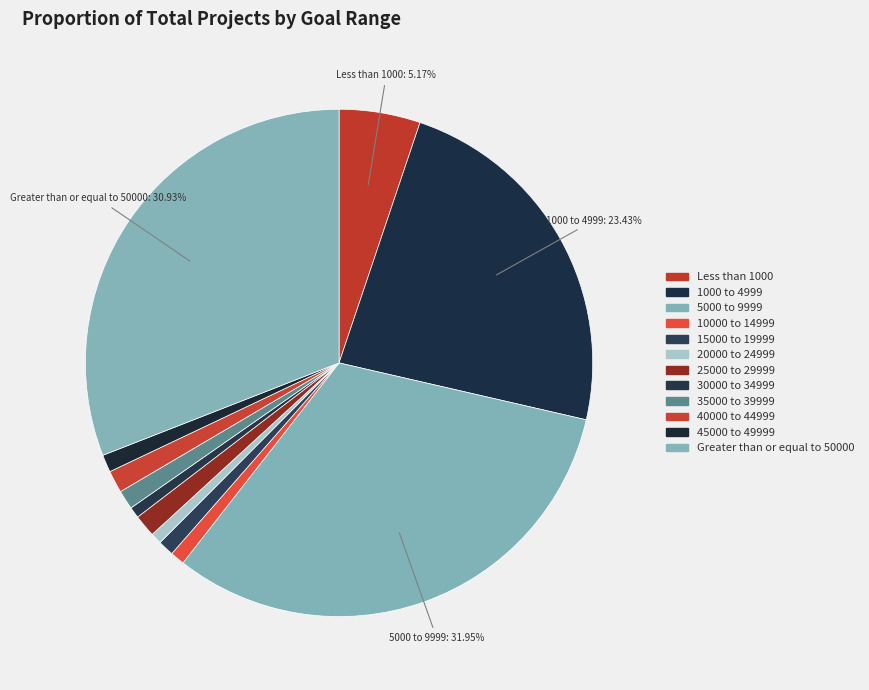

Combined, what portion of the pie is 15000 to 19999 and Greater than or equal to 50000?

31.9%